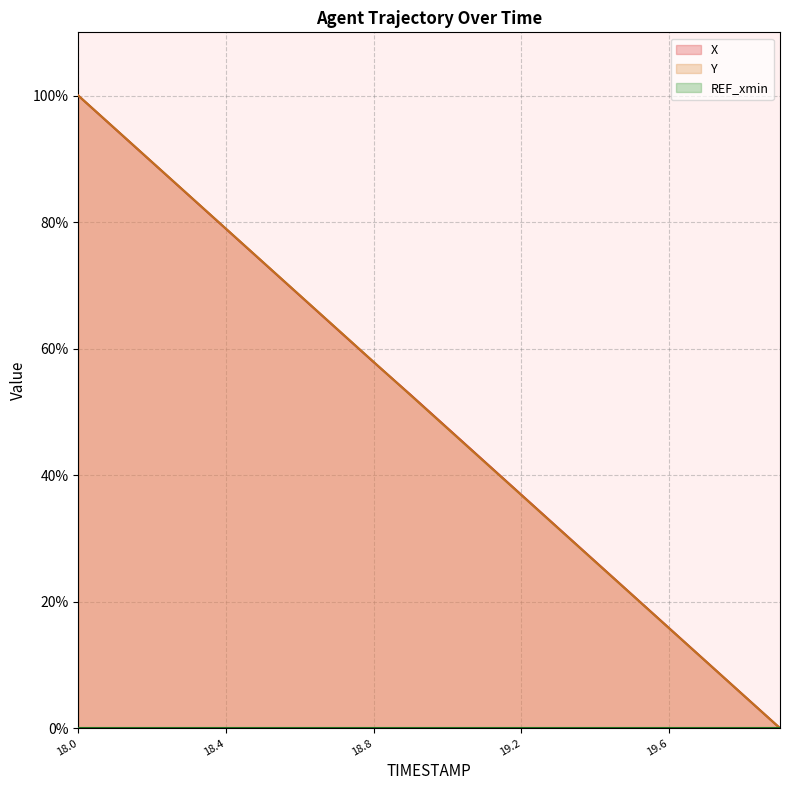

Which category has the highest value across all series?

18.0